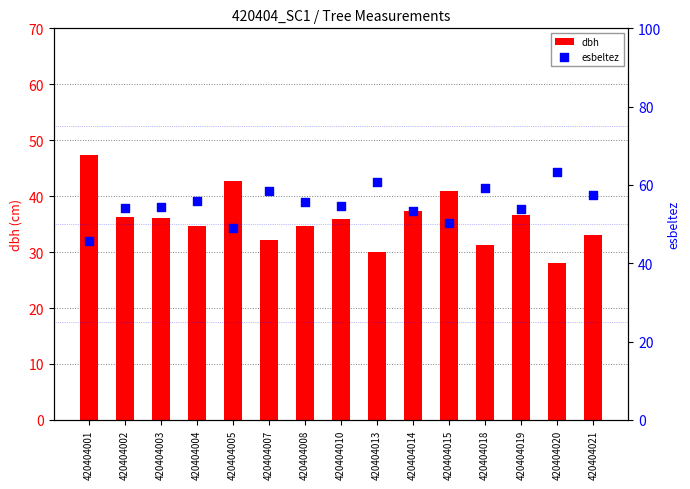

At how many categories does at least one series exceed 31?

15